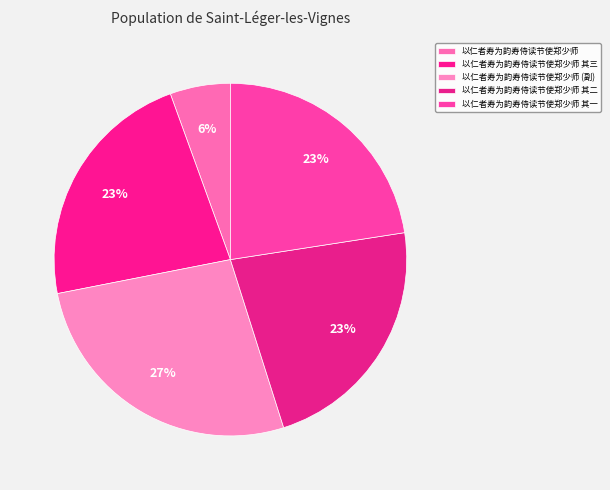

Count the number of slices in the pie.

5